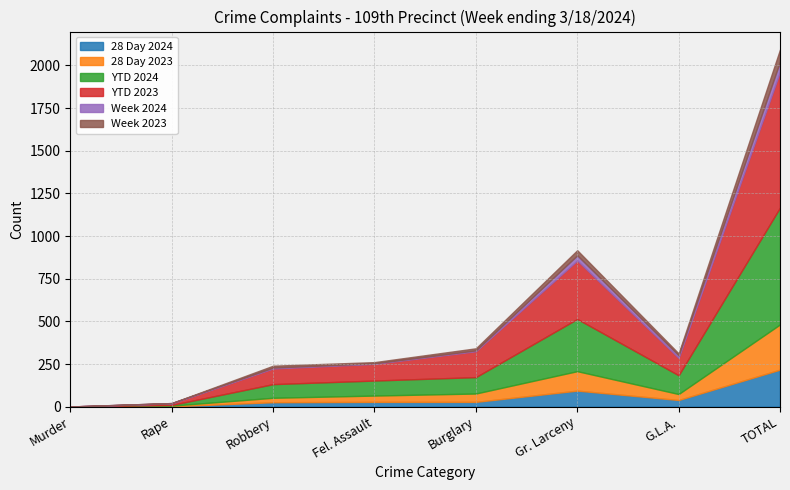

List the labels in order of Week 2023 value, smallest first.

Murder, Rape, Fel. Assault, Robbery, G.L.A., Burglary, Gr. Larceny, TOTAL